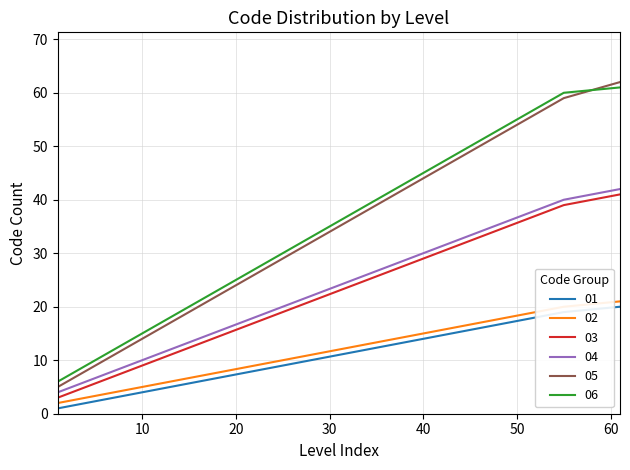

True or false: 03 and 06 intersect in this chart.

False